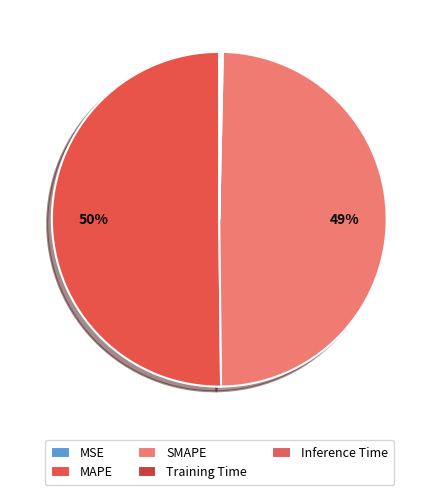

What is the largest slice in the pie chart?

MAPE